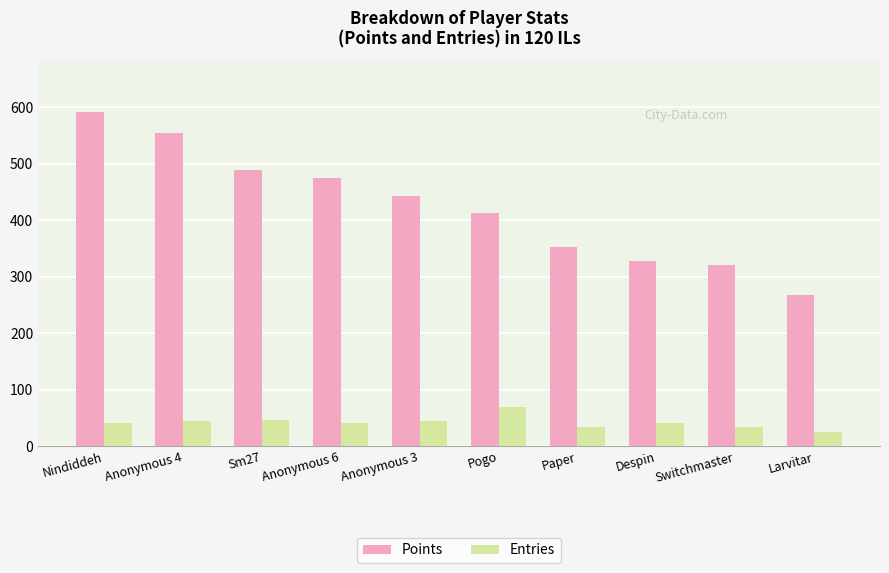

At how many categories does at least one series exceed 287?

9